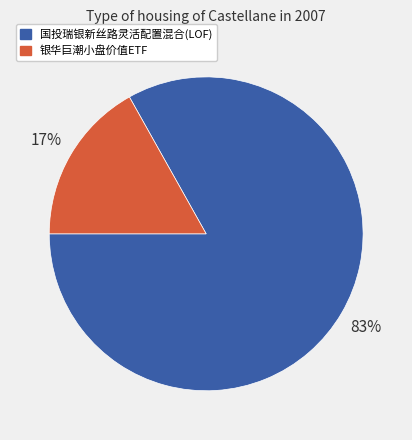

What is the largest slice in the pie chart?

国投瑞银新丝路灵活配置混合(LOF)